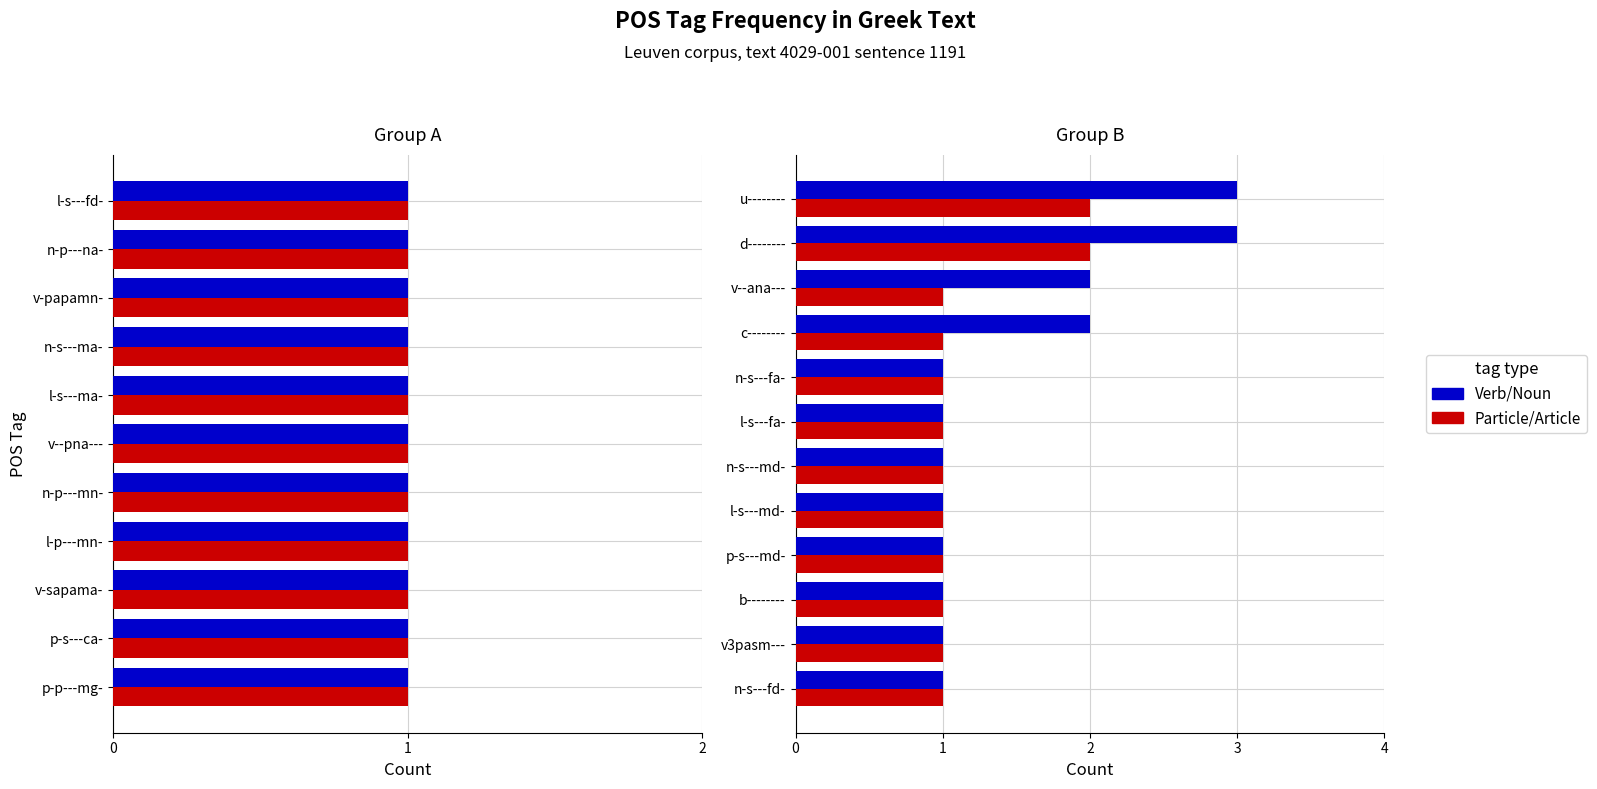

The value of Particle/Article at u-------- is 3. True or false?

False